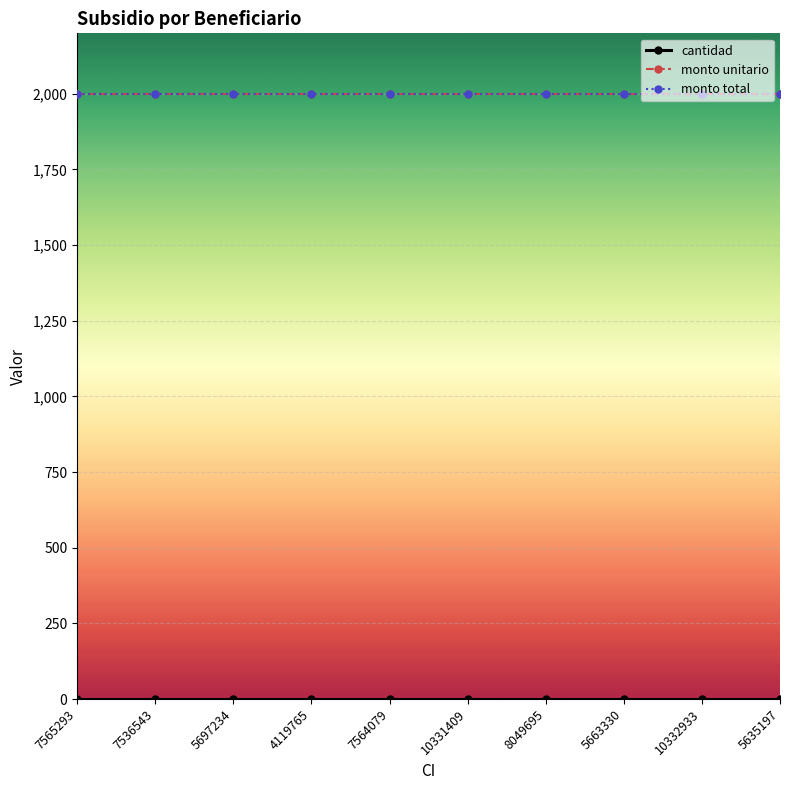

Rank the categories by cantidad value from highest to lowest.

7565293, 7536543, 5697234, 4119765, 7564079, 10331409, 8049695, 5663330, 10332933, 5635197